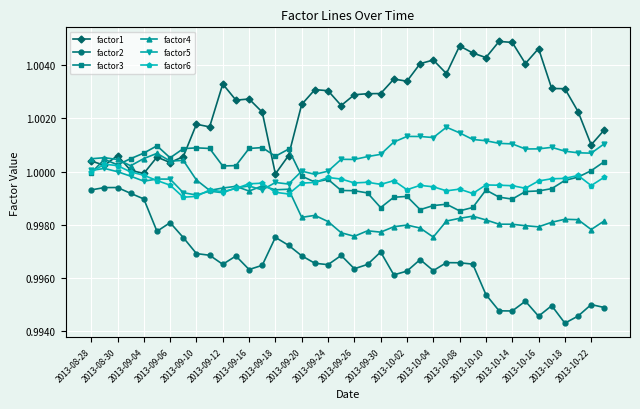

True or false: factor6 has more than 0 interior local peaks.

True